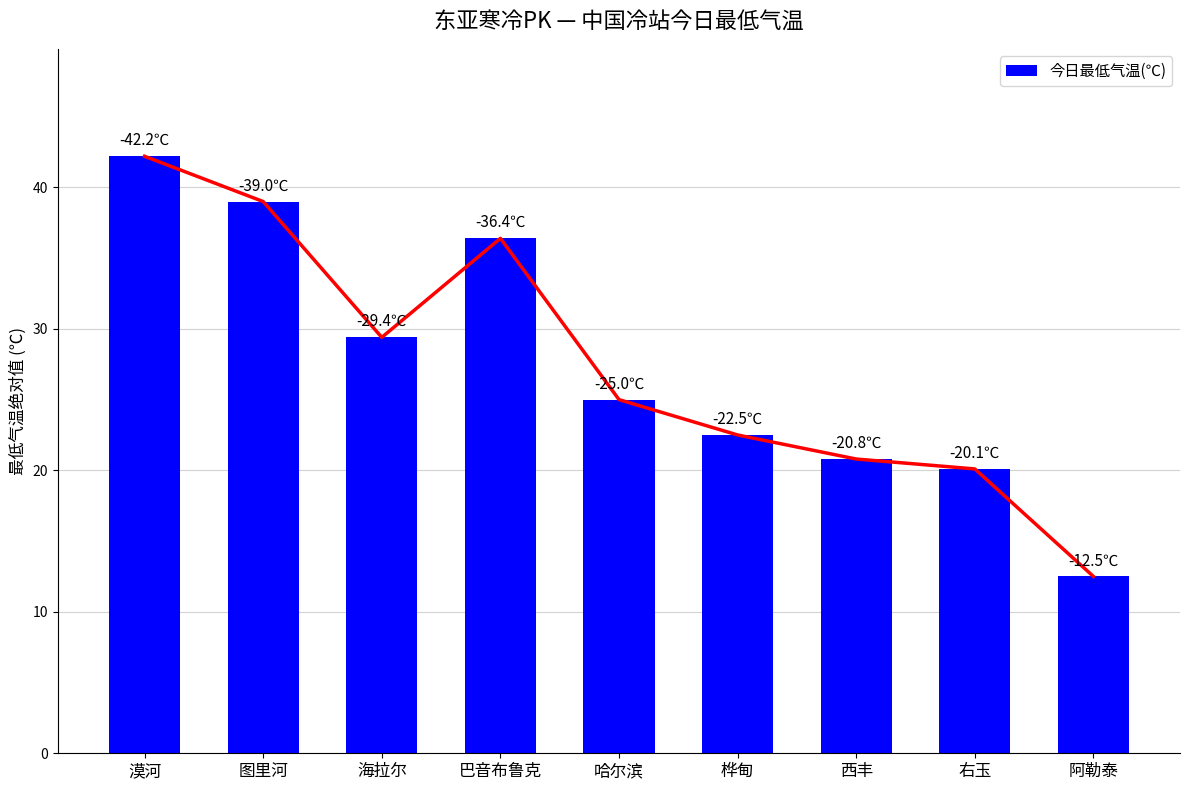

Reading right to left, list all the values displayed in this chart.

12.5	20.1	20.8	22.5	25.0	36.4	29.4	39.0	42.2